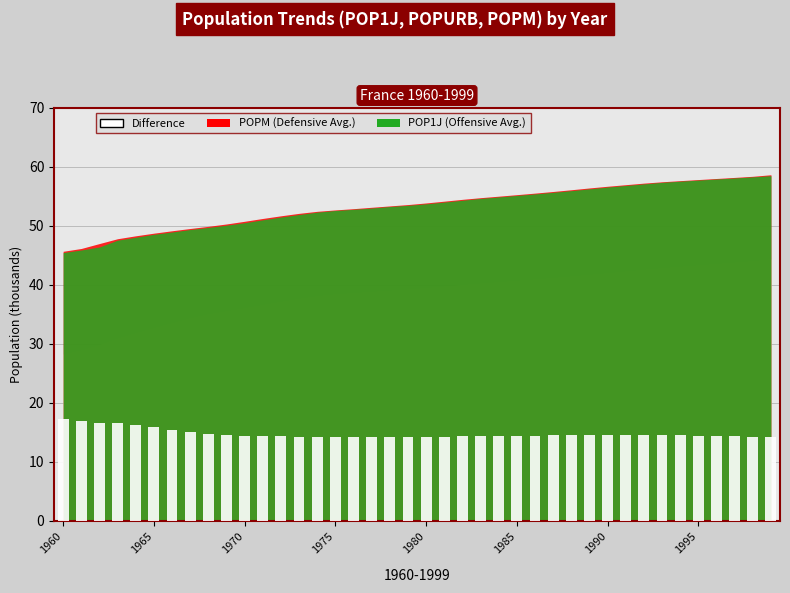

What is the value of the 19th bar from the left?

14.2